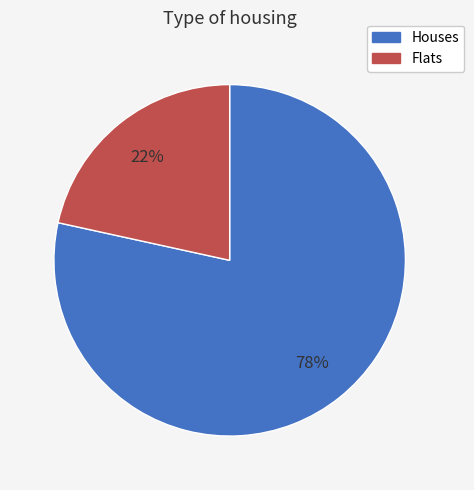

Is there a majority slice in this chart?

Yes